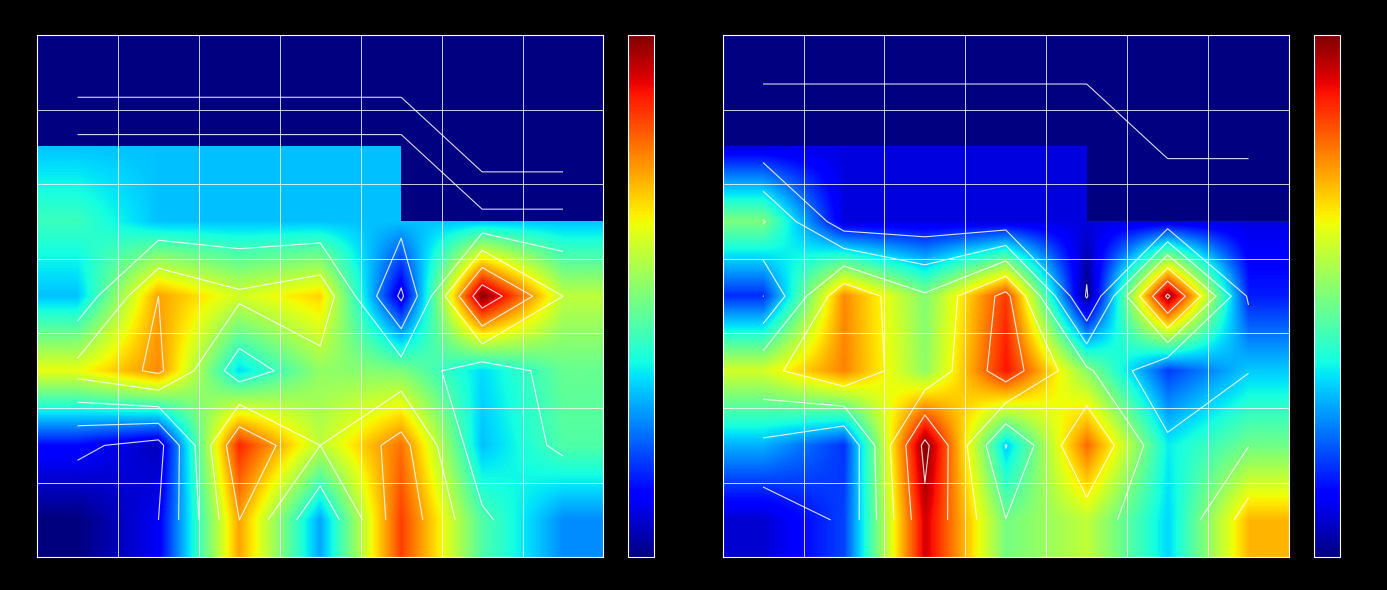

Is it true that 0.3 equals 9215.5 at 0.4?

False